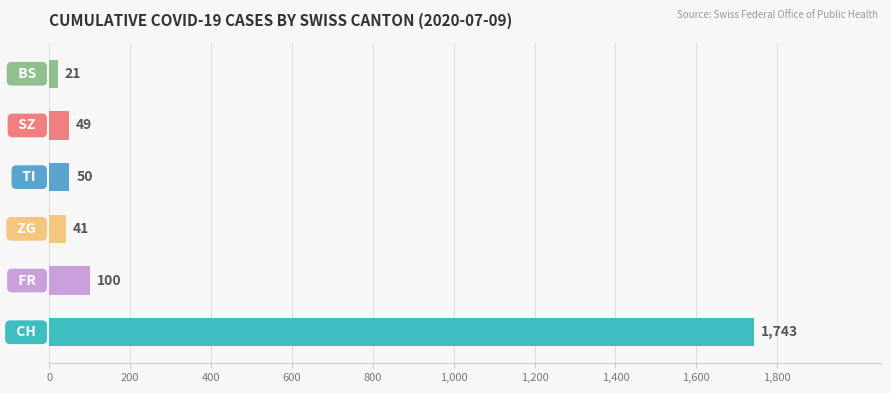

Are the bars horizontal?

Yes